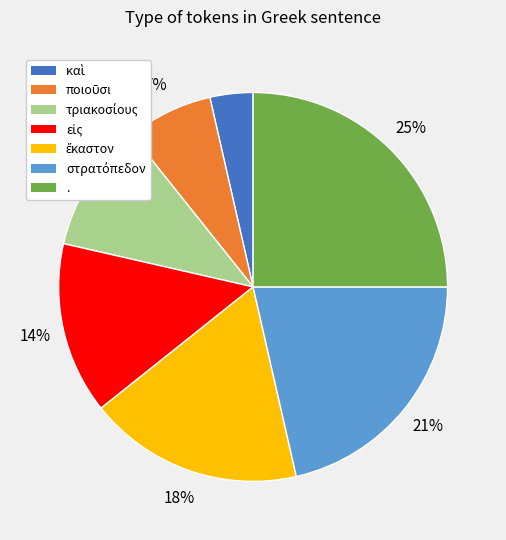

Does any single category account for the majority?

No